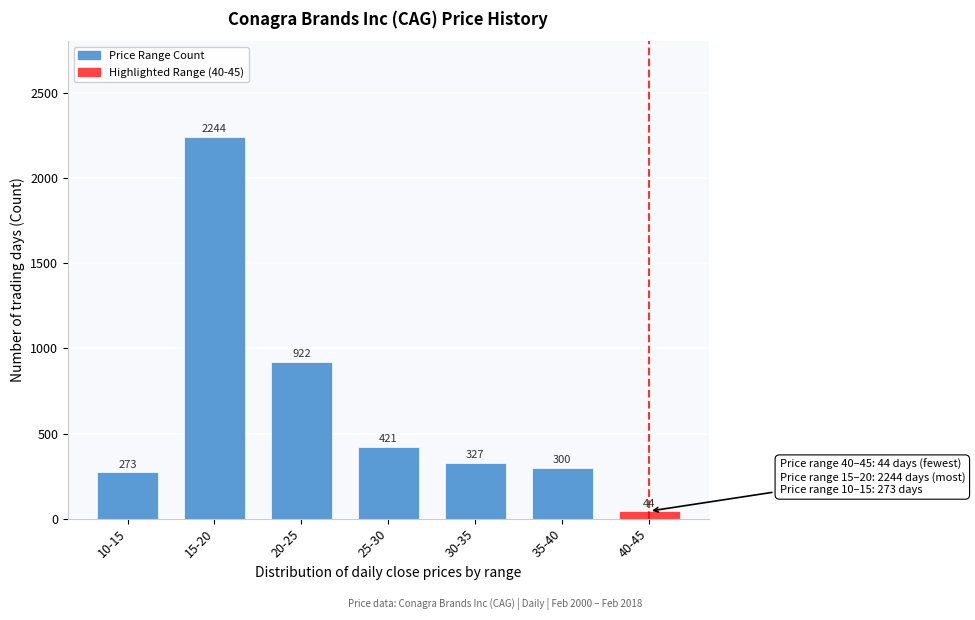

Reading left to right, what are all the values shown in this chart?

10-15=273	15-20=2244	20-25=922	25-30=421	30-35=327	35-40=300	40-45=44